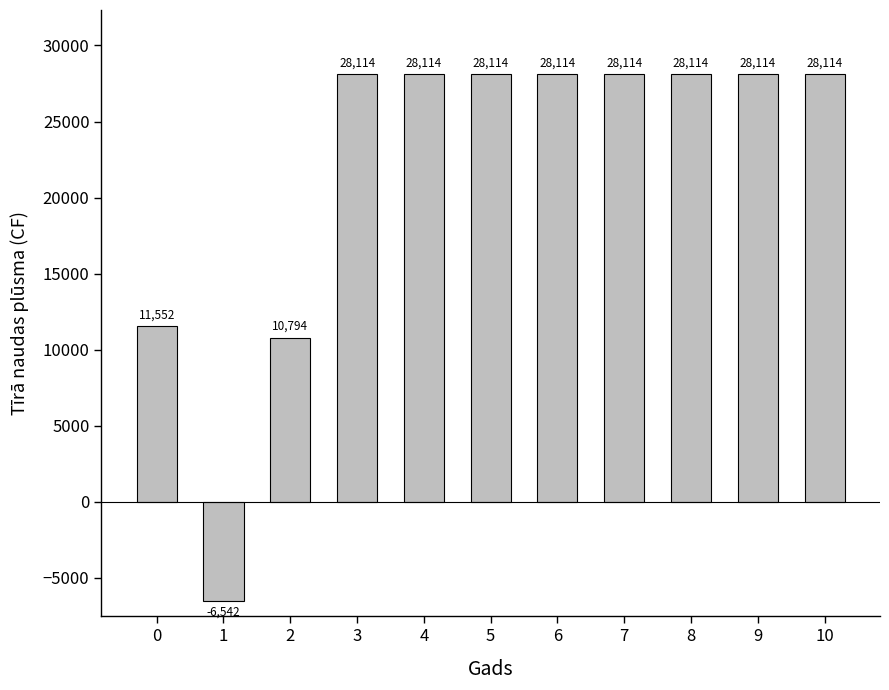

What is the smallest value displayed?

-6542.4